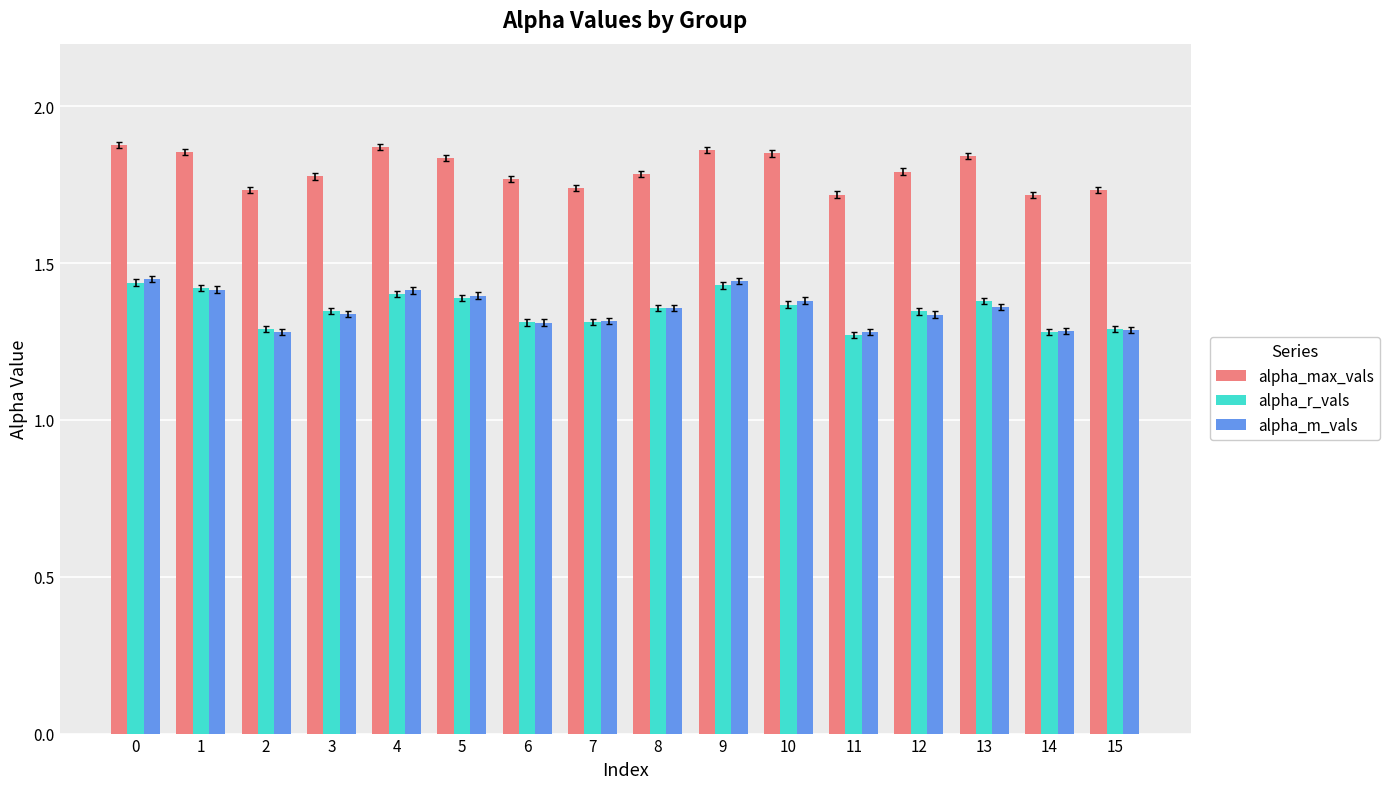

What is the total value across all series at 6?

4.4